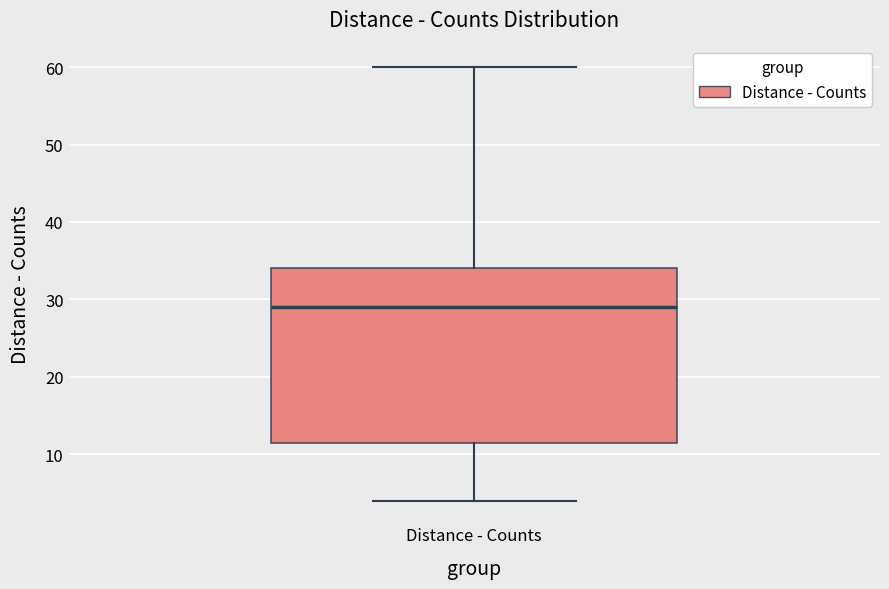

Transcribe this box plot: give where the median line is, the range the box spans, and where the two whiskers end, as read against the y-axis. The values are not printed on the chart, so give them approximately, as read against the axis.

median 29, box 12 to 34, whiskers 4 to 60